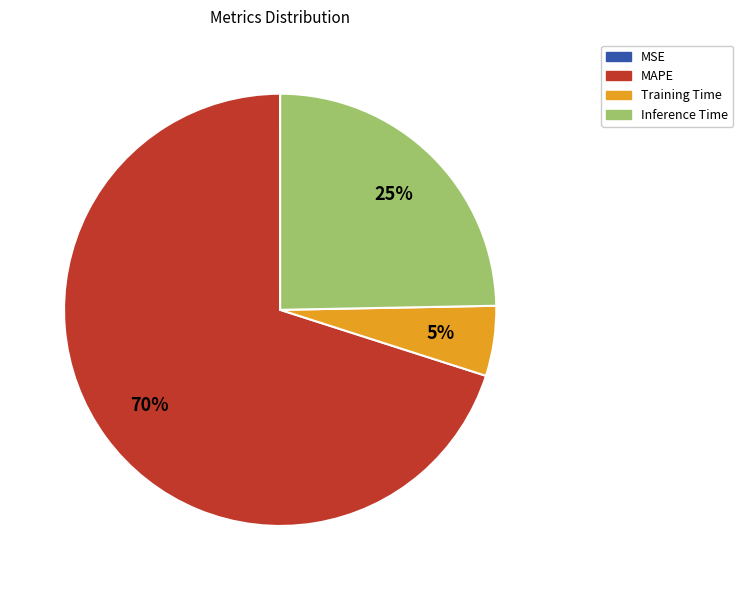

What is the largest slice in the pie chart?

MAPE